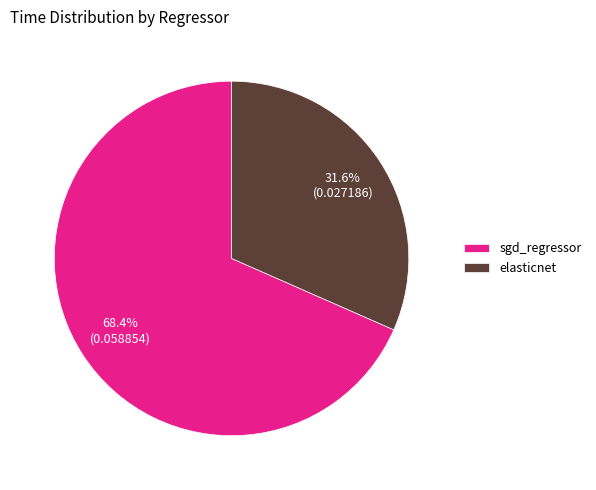

Rank the categories by value from highest to lowest.

sgd_regressor, elasticnet